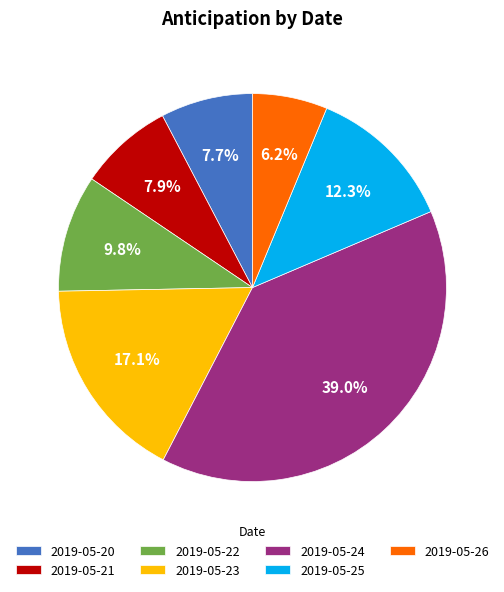

To the nearest percent, what percentage of the pie is 2019-05-21?

8%